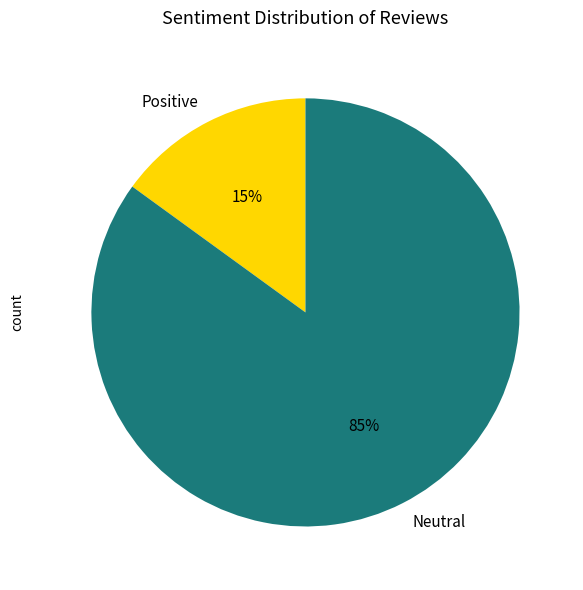

The Positive slice represents 15% of the pie. True or false?

True